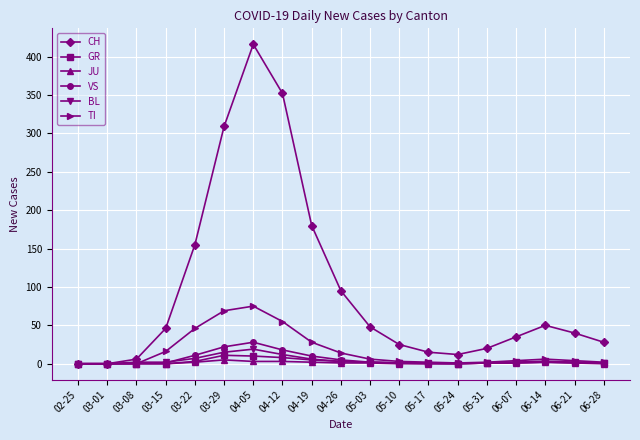

What is the total value across all series at 05-17?

19